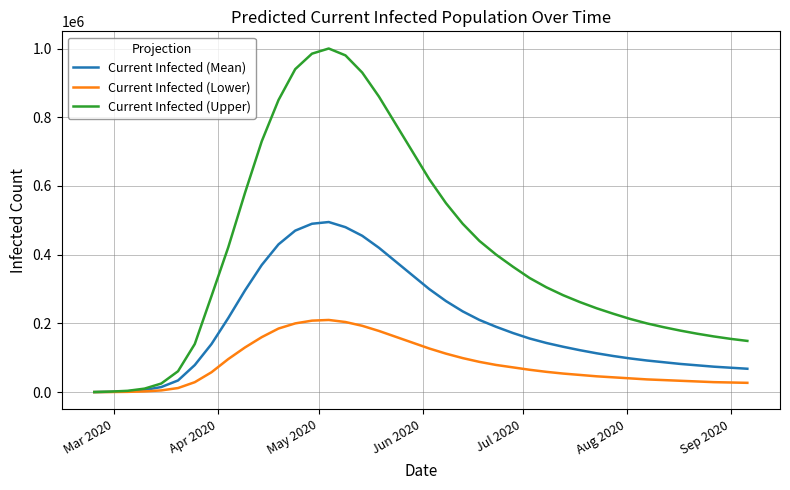

Which series has the largest total across all categories?

Current Infected (Upper)